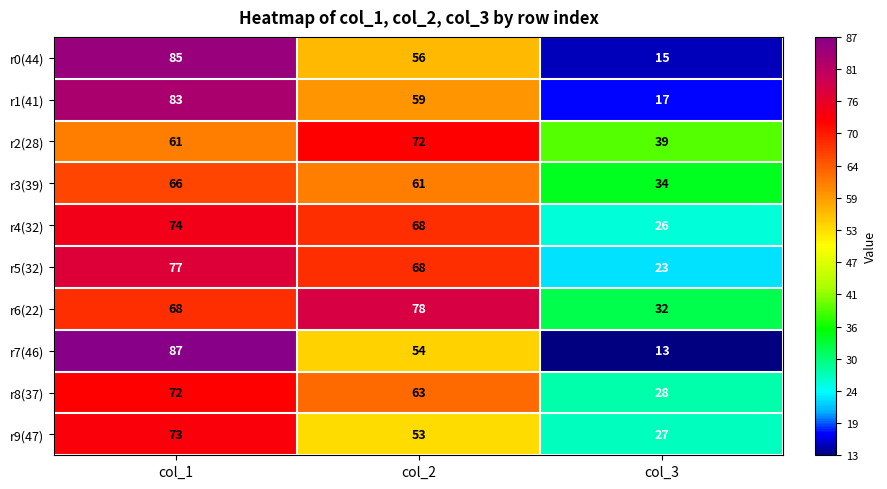

Is it true that r2(28) equals 25 at col_3?

False